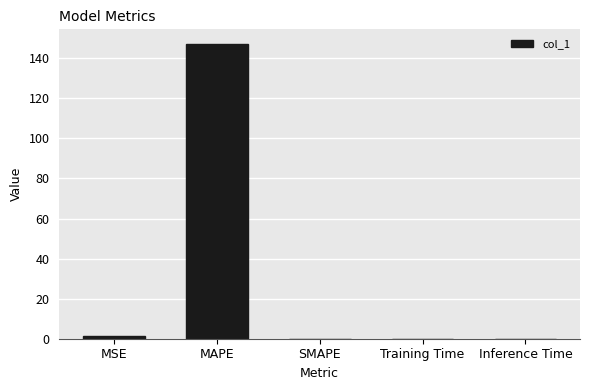

What is the sum of all values?

148.6